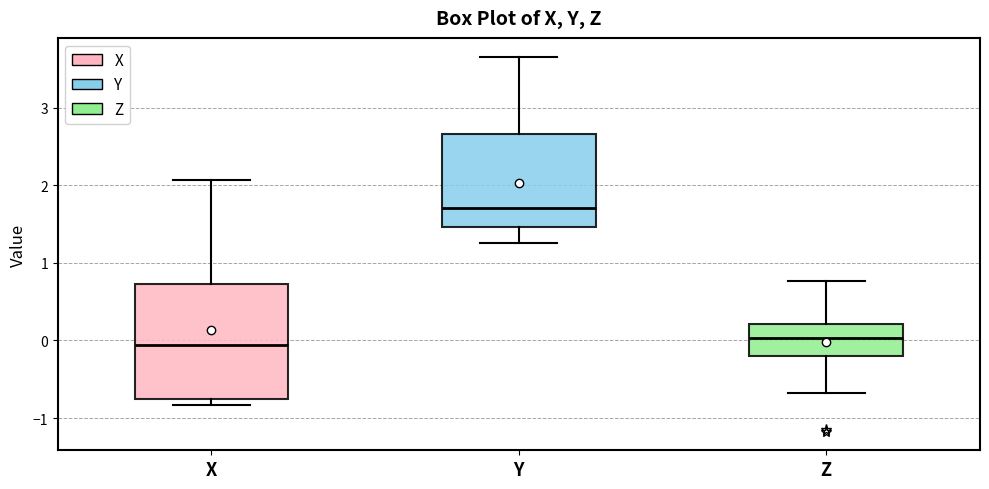

Reading left to right, read every box against the y-axis: the position of its median line, the range the box covers, and the ends of its whiskers. The values are not printed on the chart, so give them approximately, as read against the axis.

X: median -0.1, box -0.8 to 0.7, whiskers -0.8 (just below the box's lower edge) to 2.1
Y: median 1.7, box 1.5 to 2.7, whiskers 1.3 to 3.7
Z: median 0.0, box -0.2 to 0.2, whiskers -0.7 to 0.8